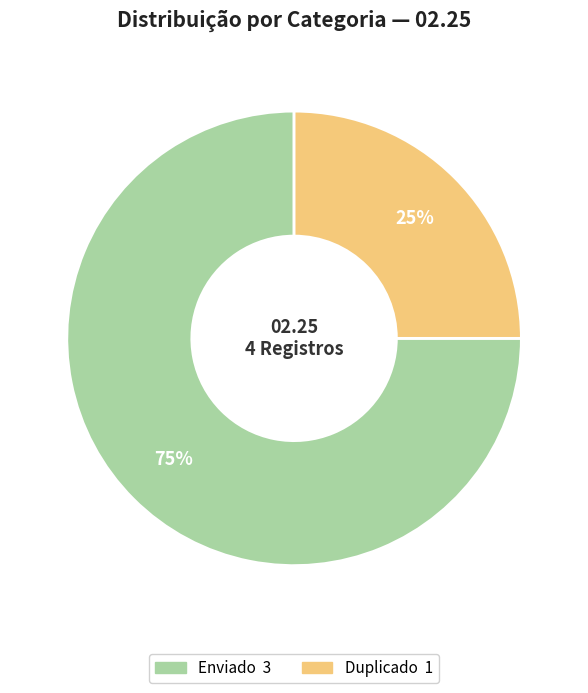

To the nearest percent, what is the average slice percentage?

50%